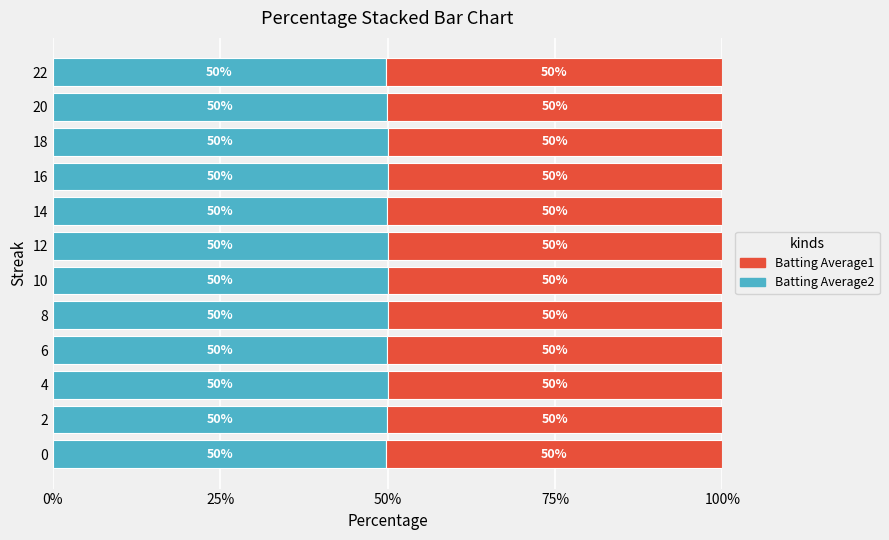

True or false: Batting Average2 has a value of 80.2 at 12.

False